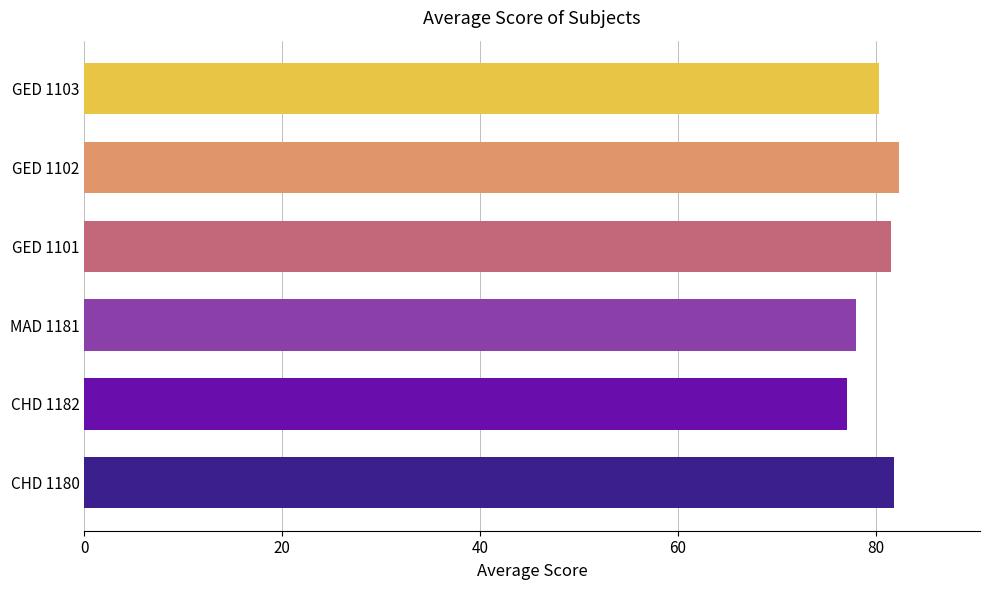

How many data points are less than 81?

3